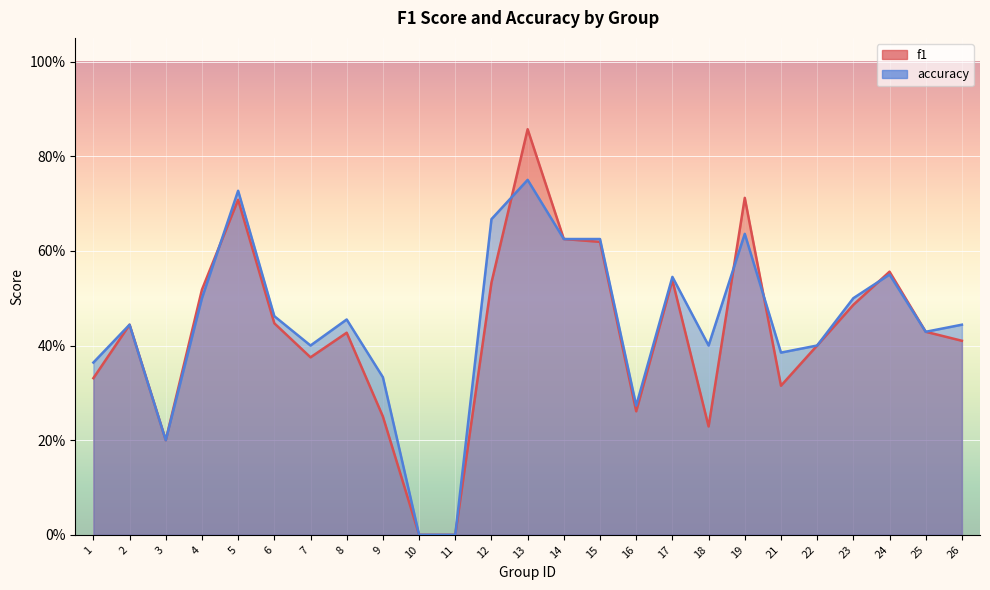

The accuracy series shows 0.2 at 17. True or false?

False